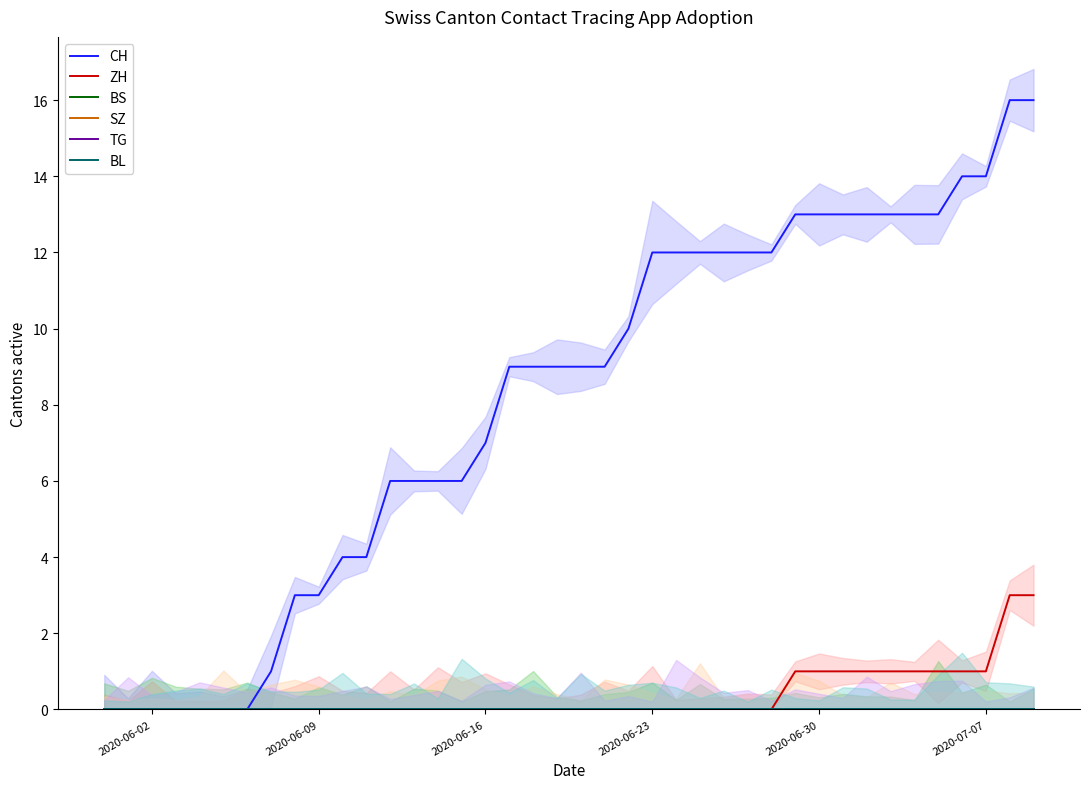

At how many categories does at least one series exceed 9?

18